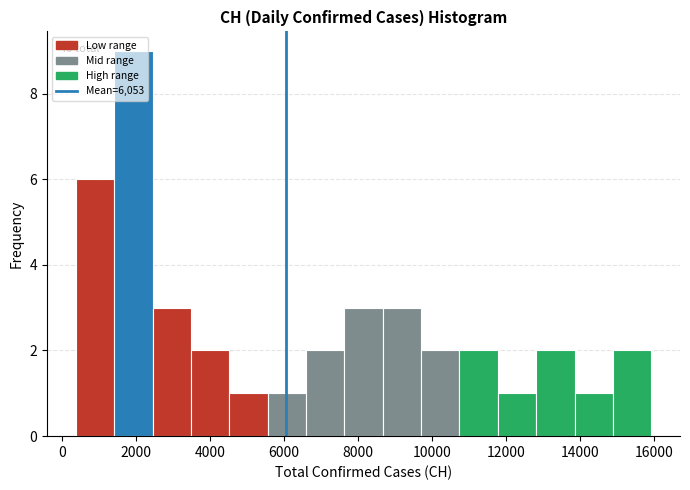

Which range on the x-axis has the tallest bar?

1400 to 2400